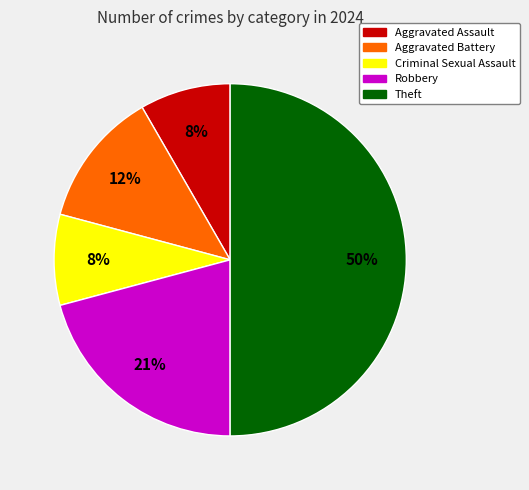

To the nearest percent, what is the difference between the largest and smallest slice percentages?

42%